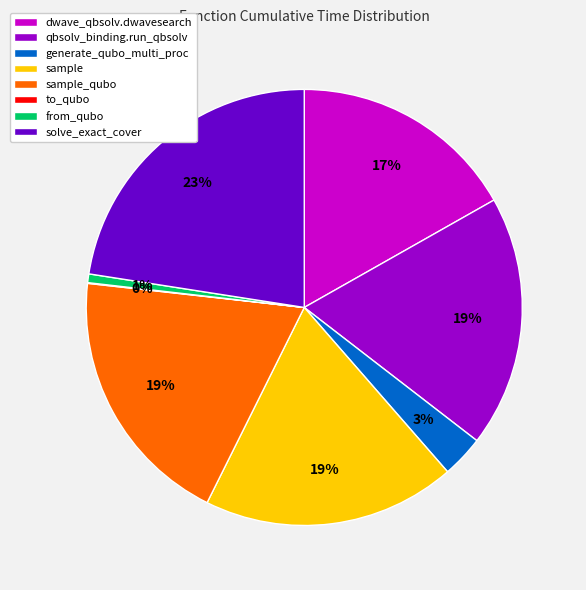

Is it true that qbsolv_binding.run_qbsolv is 28% of the pie?

False